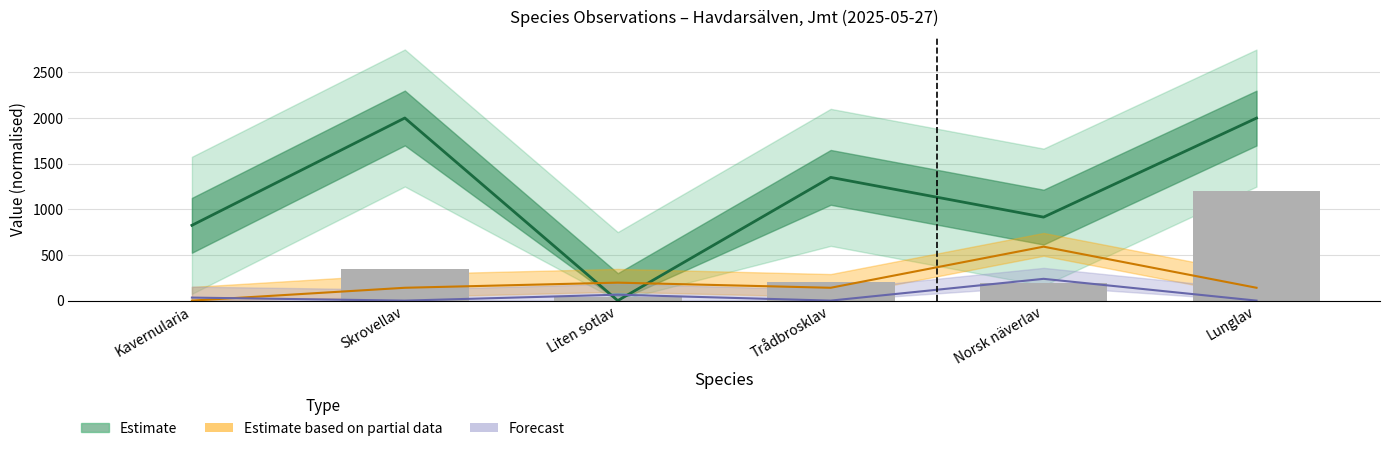

Does the chart contain stacked bars?

No